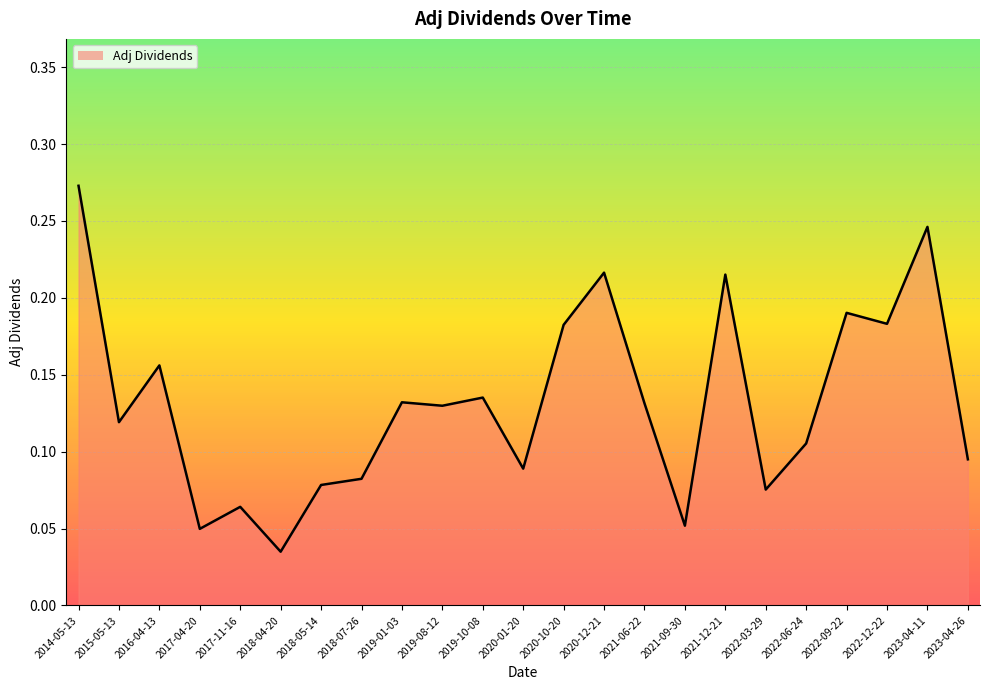

The chart shows a value of 0.0 at 2018-05-14. True or false?

False